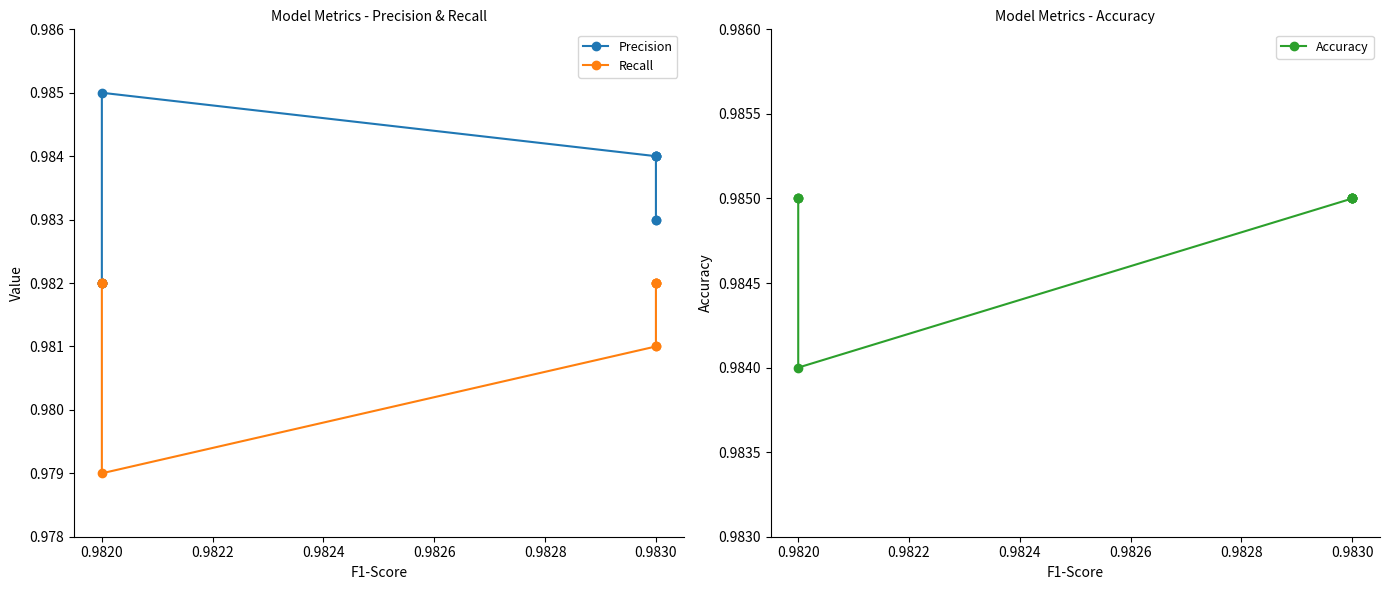

List the series in order of their peak value, lowest first.

Recall, Precision, Accuracy